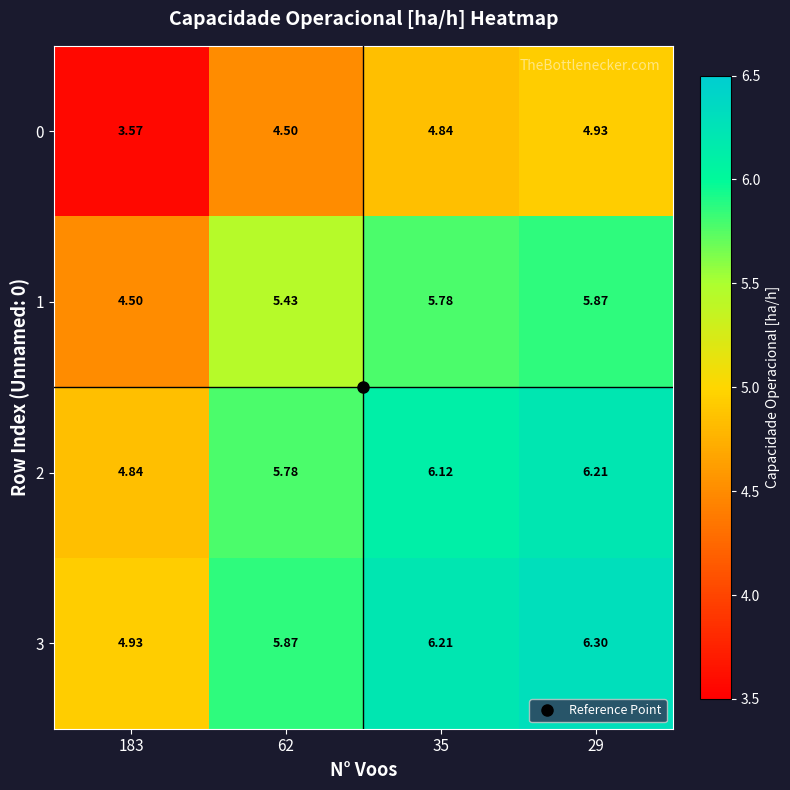

Is the value of 1 at 62 greater than the value of 0 at 29?

Yes